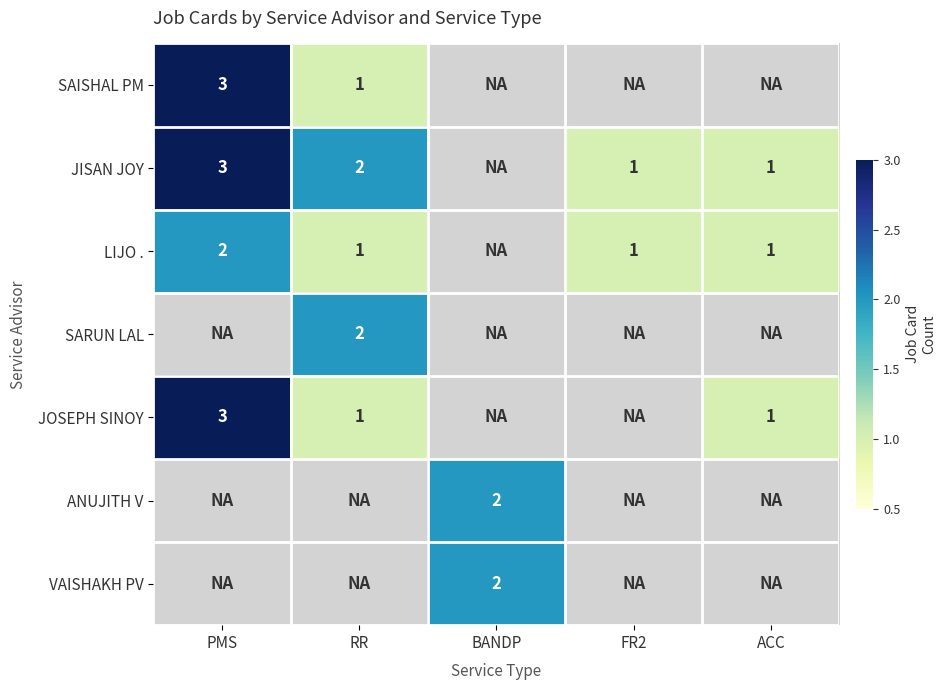

The value of LIJO . at FR2 is 1. True or false?

True